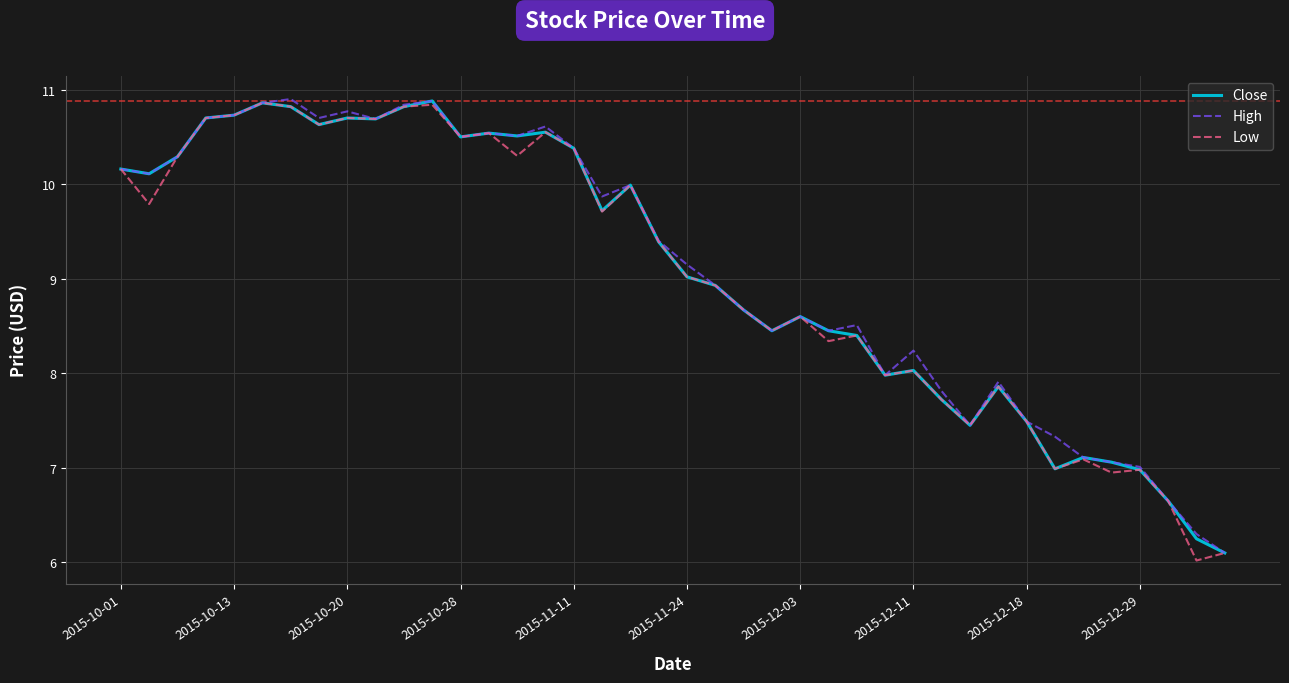

What is the minimum value for Close?

6.1